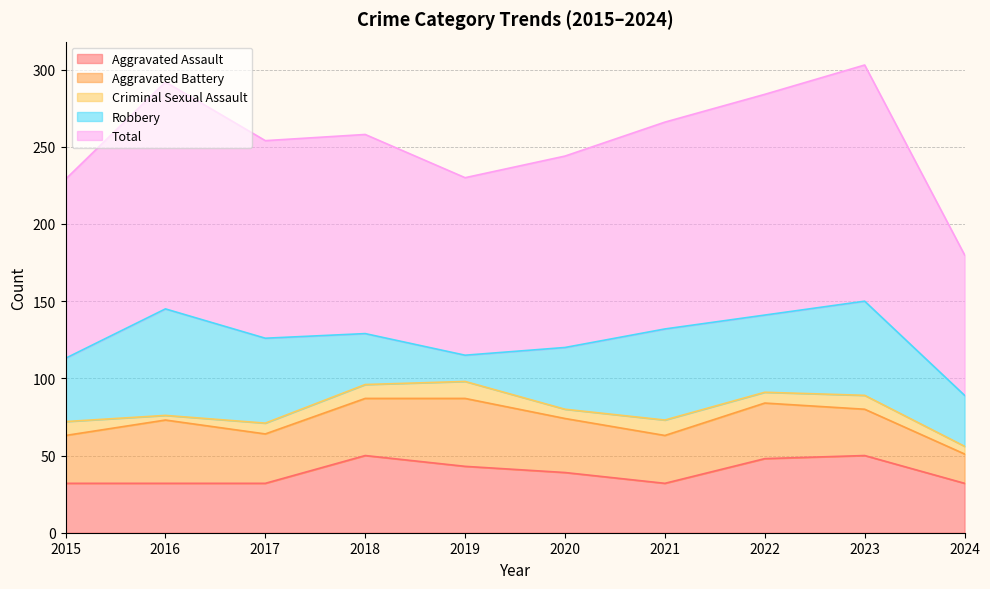

Which series changed the most between 2021 and 2024?

Total